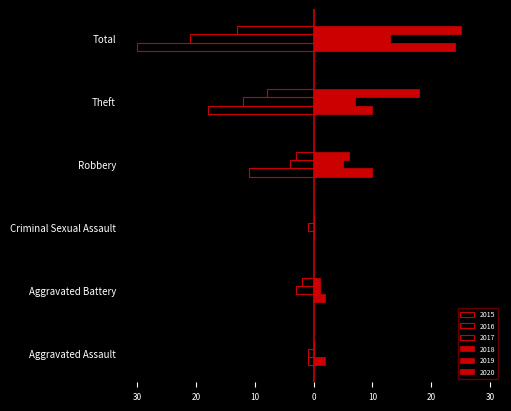

Reading left to right, transcribe all the data shown in this chart.

2015: -1	0	0	-11	-18	-30
2016: -1	-3	-1	-4	-12	-21
2017: 0	-2	0	-3	-8	-13
2018: 2	2	0	10	10	24
2019: 0	1	0	5	7	13
2020: 0	1	0	6	18	25